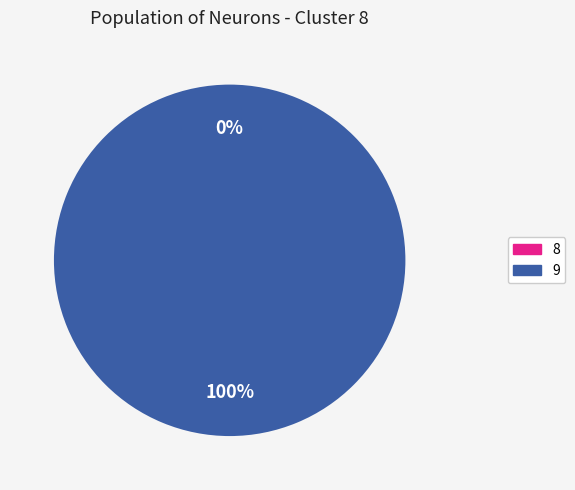

What percentage do 9 and 8 together represent?

100.0%